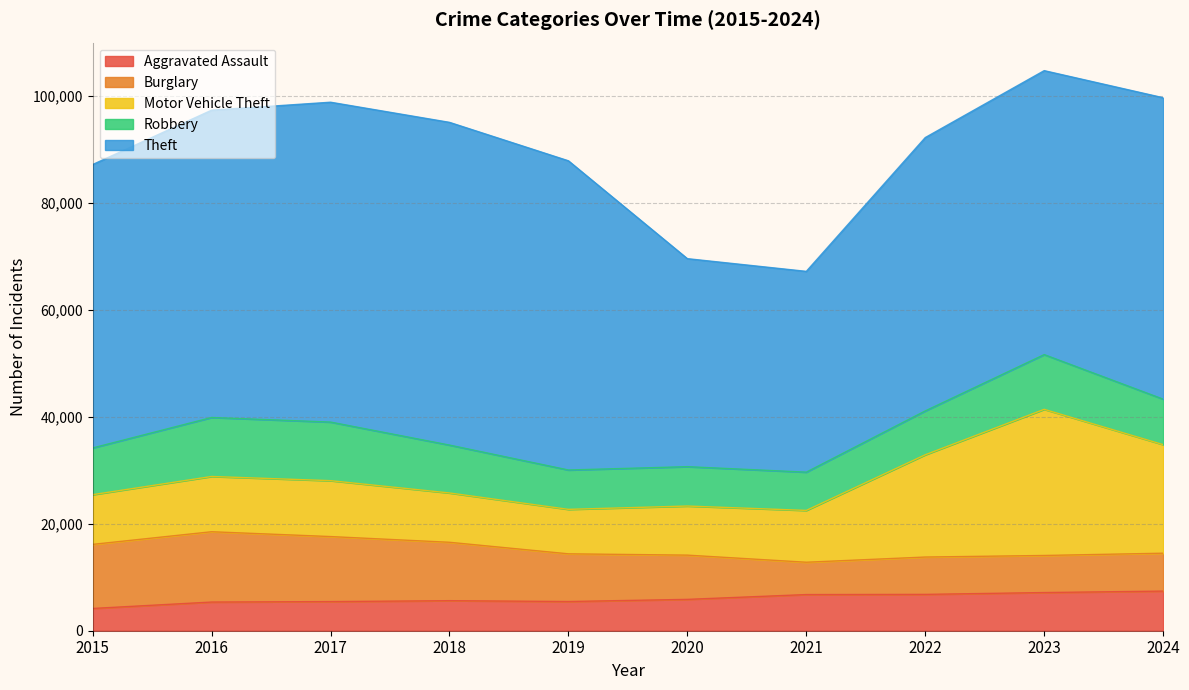

At how many categories does at least one series exceed 38827?

9